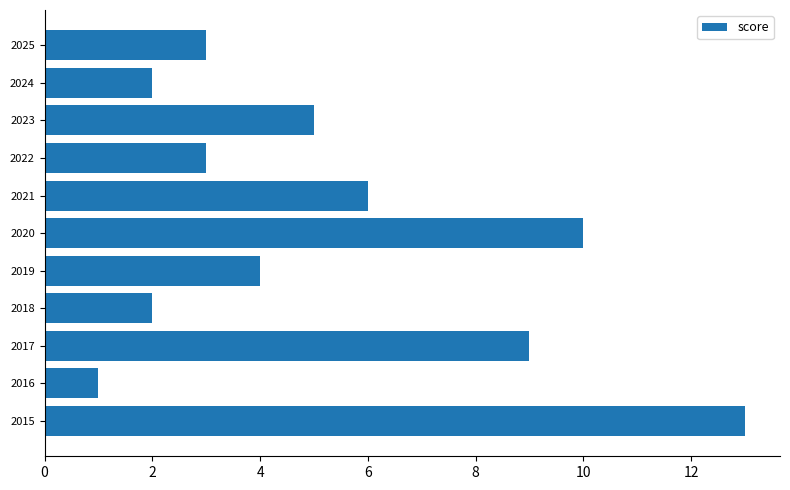

Reading top to bottom, transcribe all the data shown in this chart.

2025=3	2024=2	2023=5	2022=3	2021=6	2020=10	2019=4	2018=2	2017=9	2016=1	2015=13